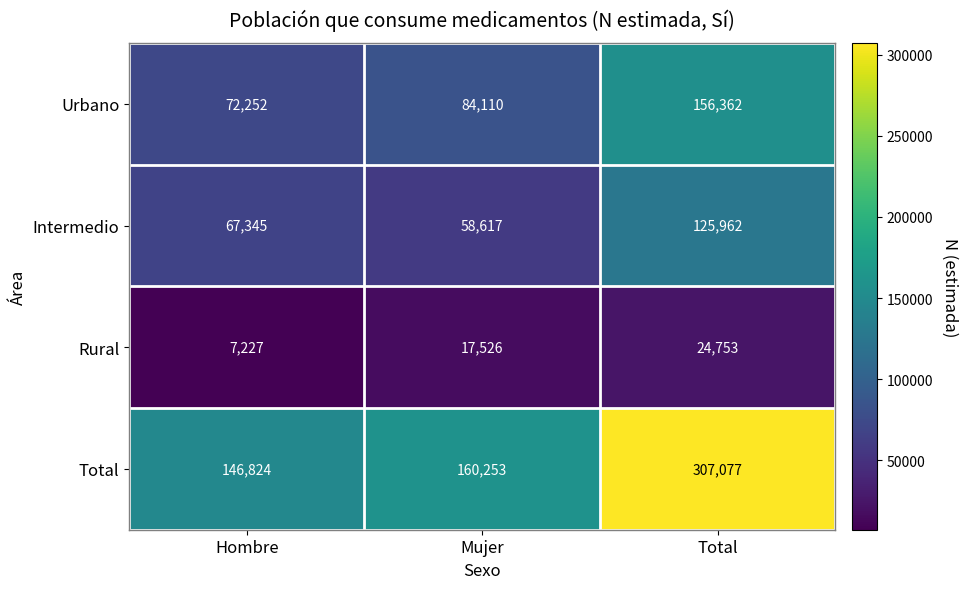

Reading right to left, extract all data points from this chart.

Urbano: Total=156362	Mujer=84110	Hombre=72252
Intermedio: Total=125962	Mujer=58617	Hombre=67345
Rural: Total=24753	Mujer=17526	Hombre=7227
Total: Total=307077	Mujer=160253	Hombre=146824